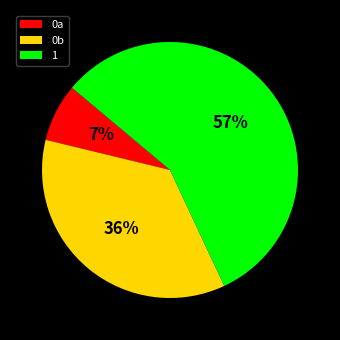

How many slices are in this pie chart?

3